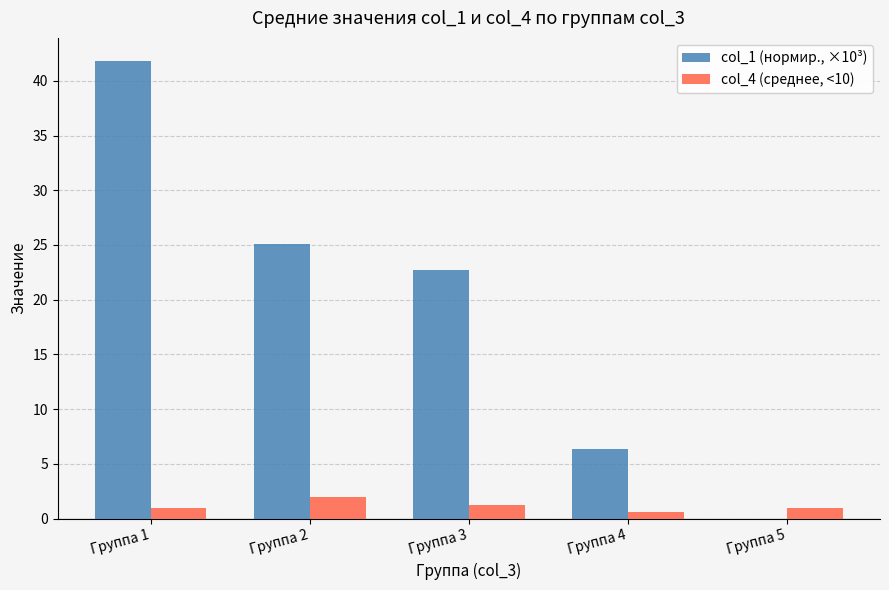

What is the sum of the col_4 (среднее, <10) values at Группа 2 and Группа 5?

2.9